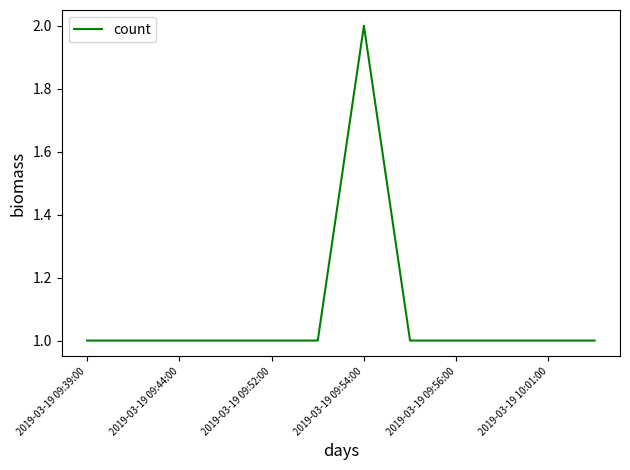

Does the chart have visible grid lines?

No